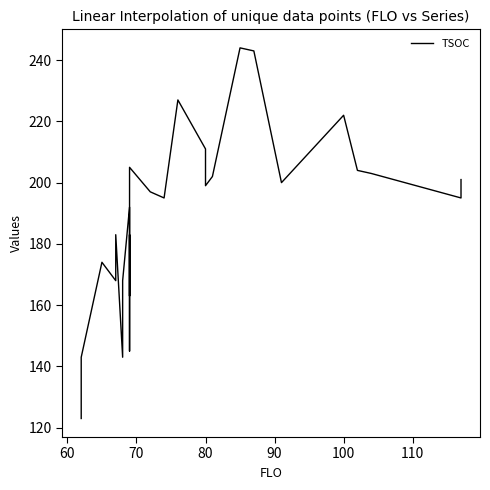

What is the sum of all values?

4933